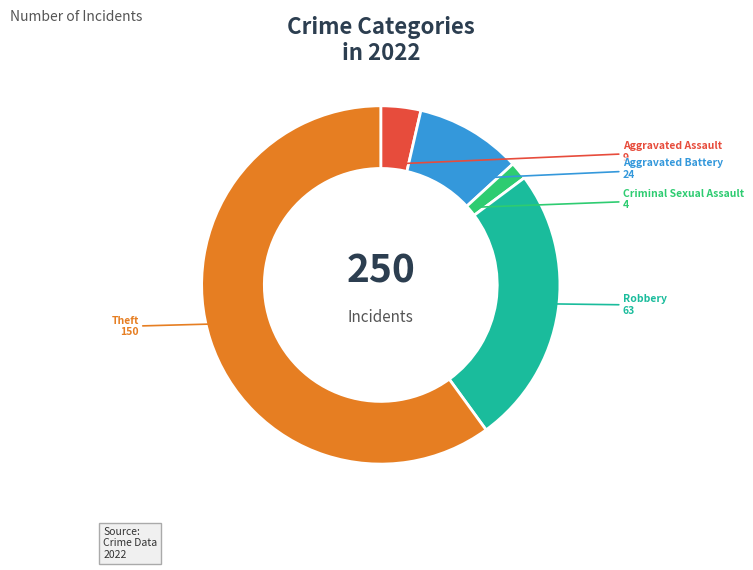

Is there any slice that represents more than half of the pie?

Yes